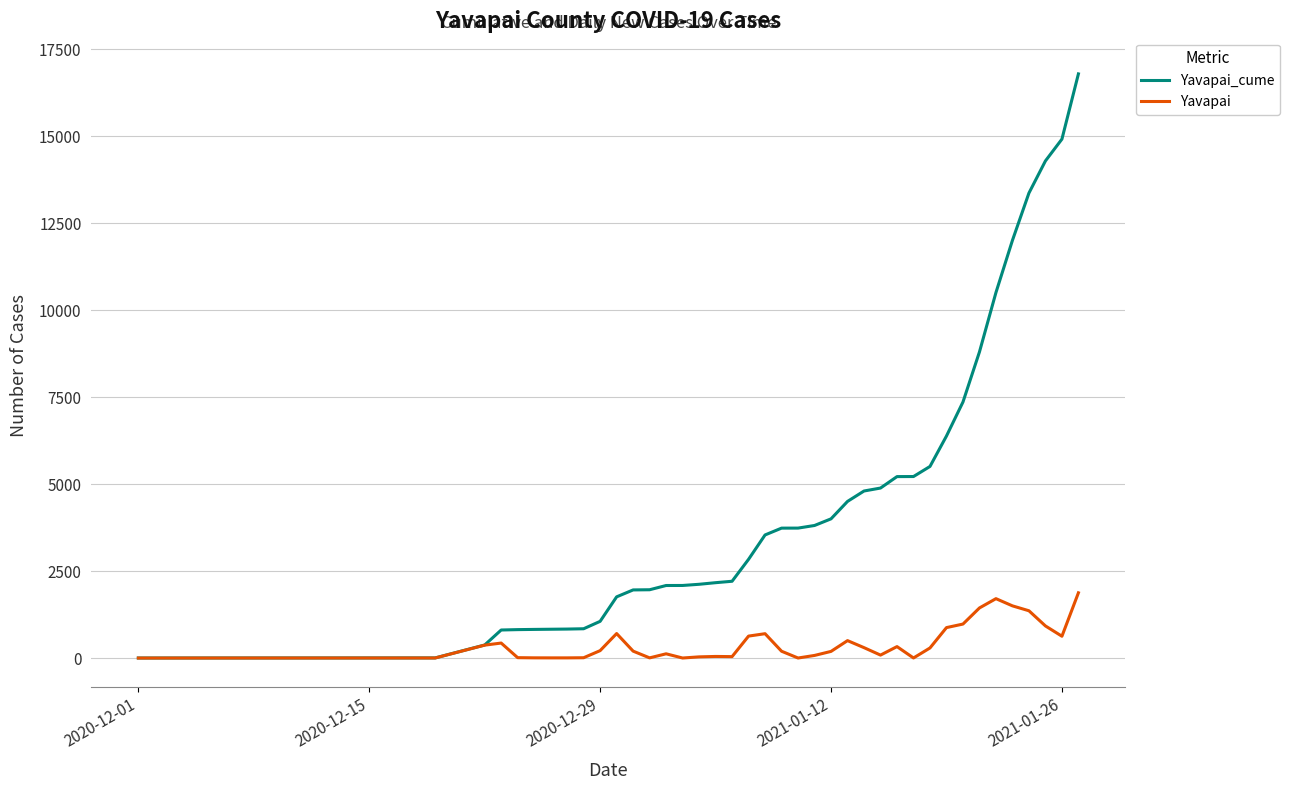

What is the highest value of the Yavapai series?

1875